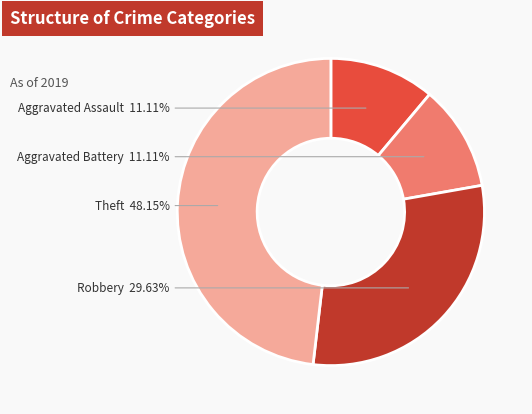

To the nearest percent, what is the combined percentage of Robbery and Aggravated Battery?

41%